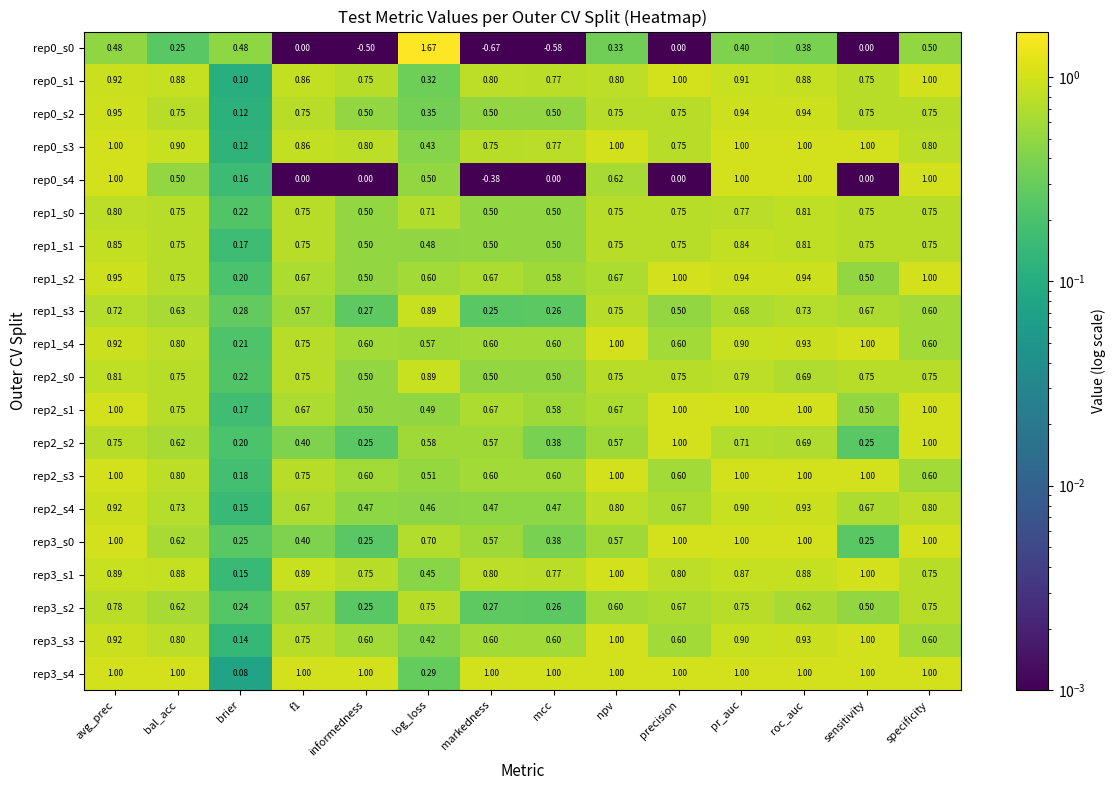

What is the difference between the highest and lowest values at npv?

0.7